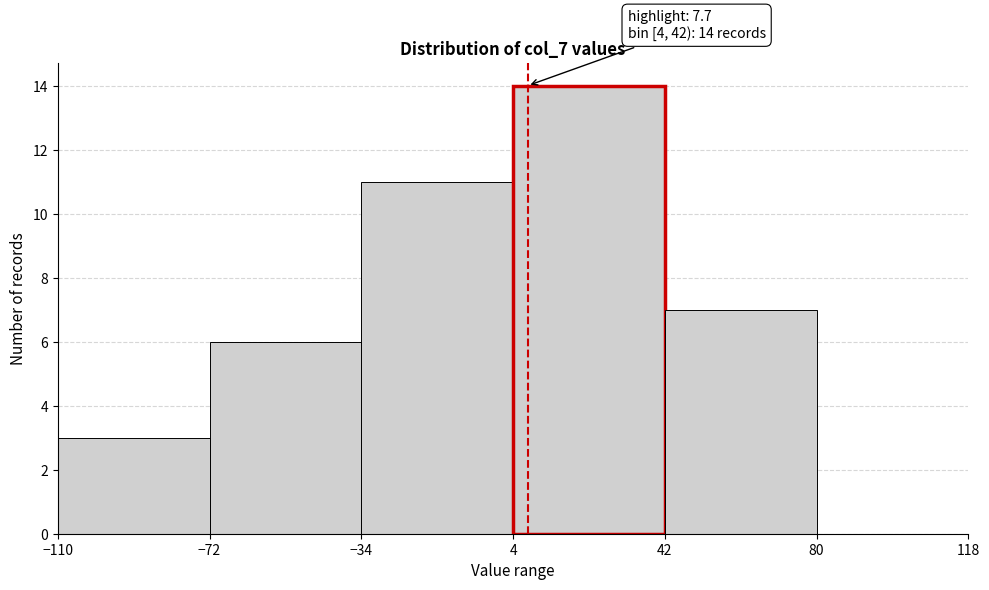

Over which range of the x-axis is the bar tallest?

4 to 42